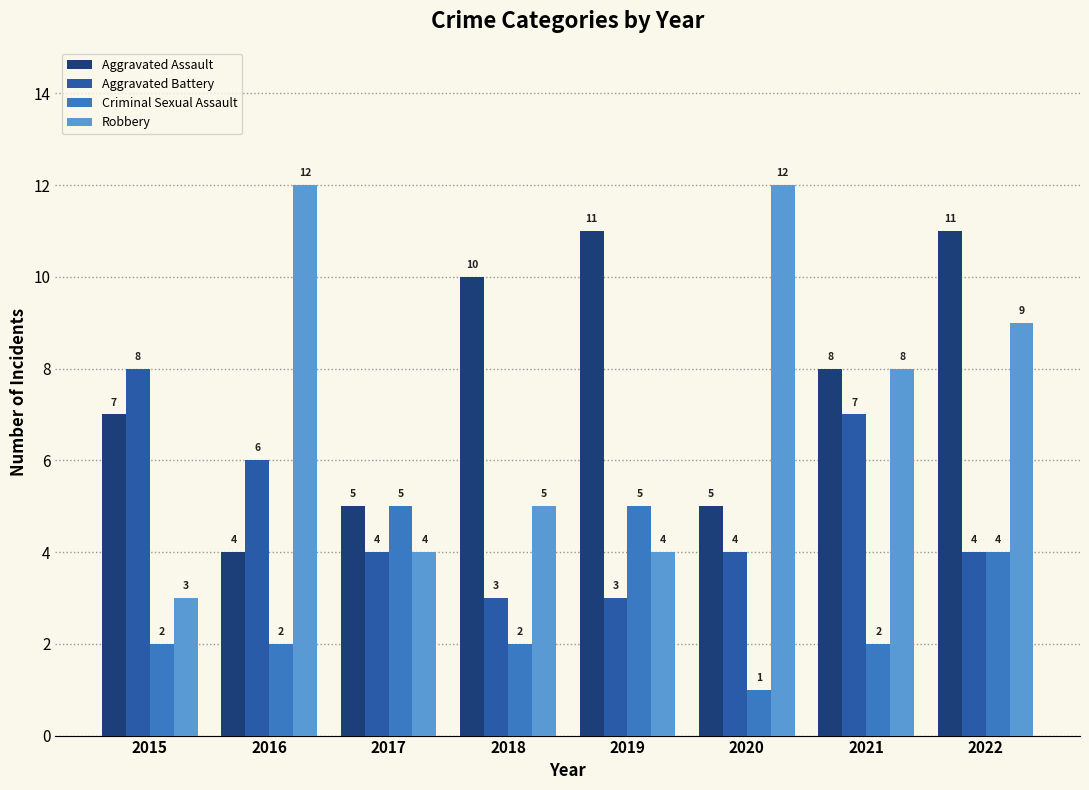

The value of Criminal Sexual Assault at 2016 is 1. True or false?

False